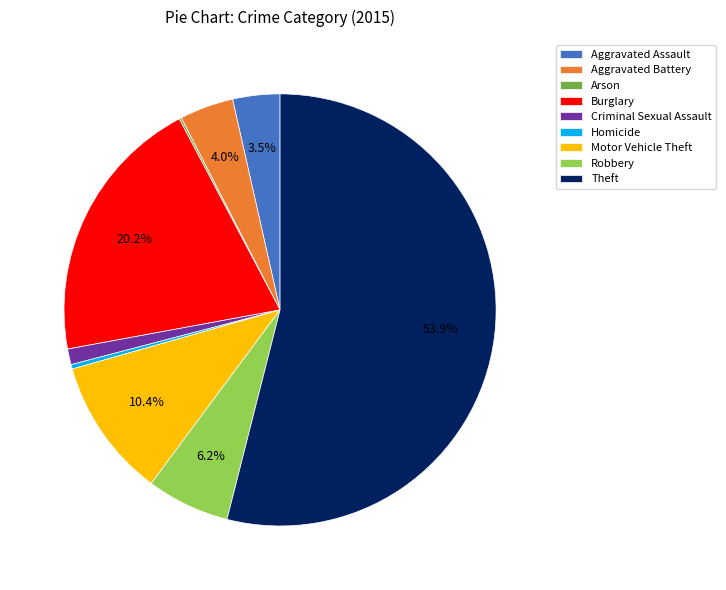

Does Burglary account for over 50% of the chart?

No